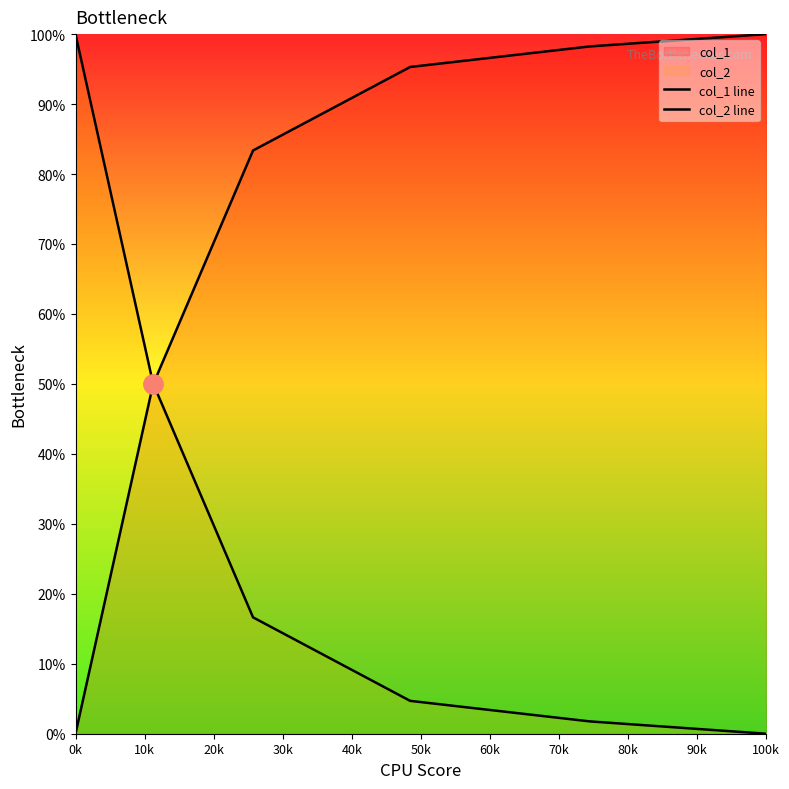

How many lines are shown in the chart?

2